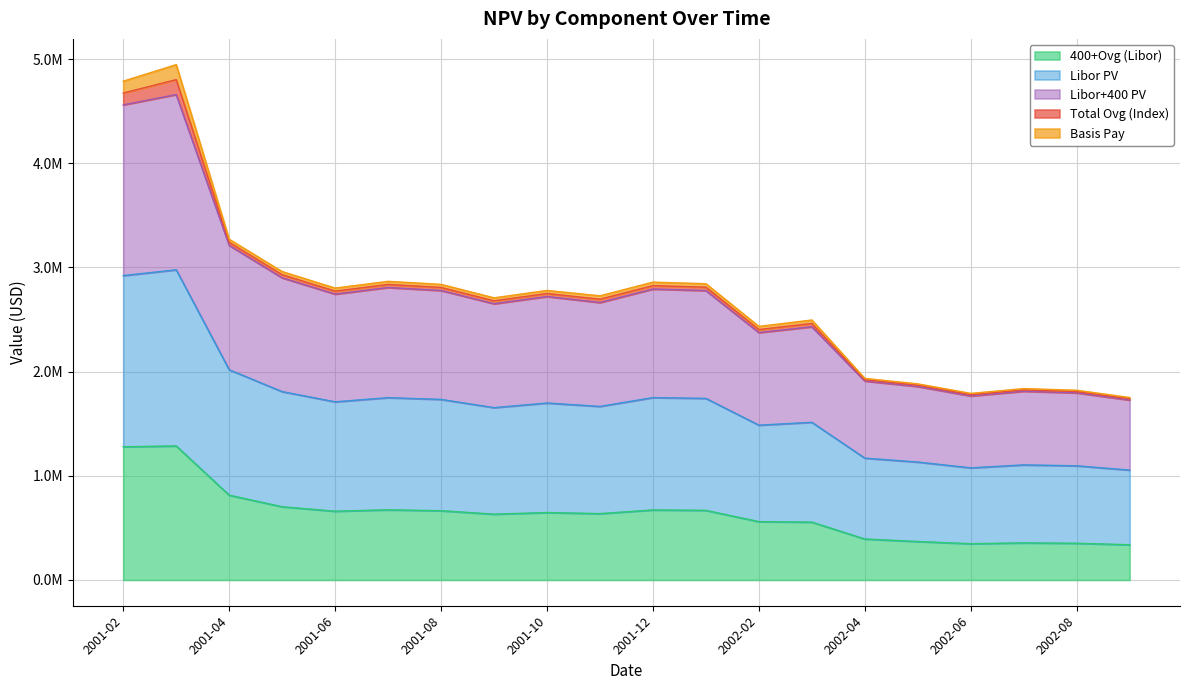

True or false: Libor+400 PV and Libor PV cross at least once.

False